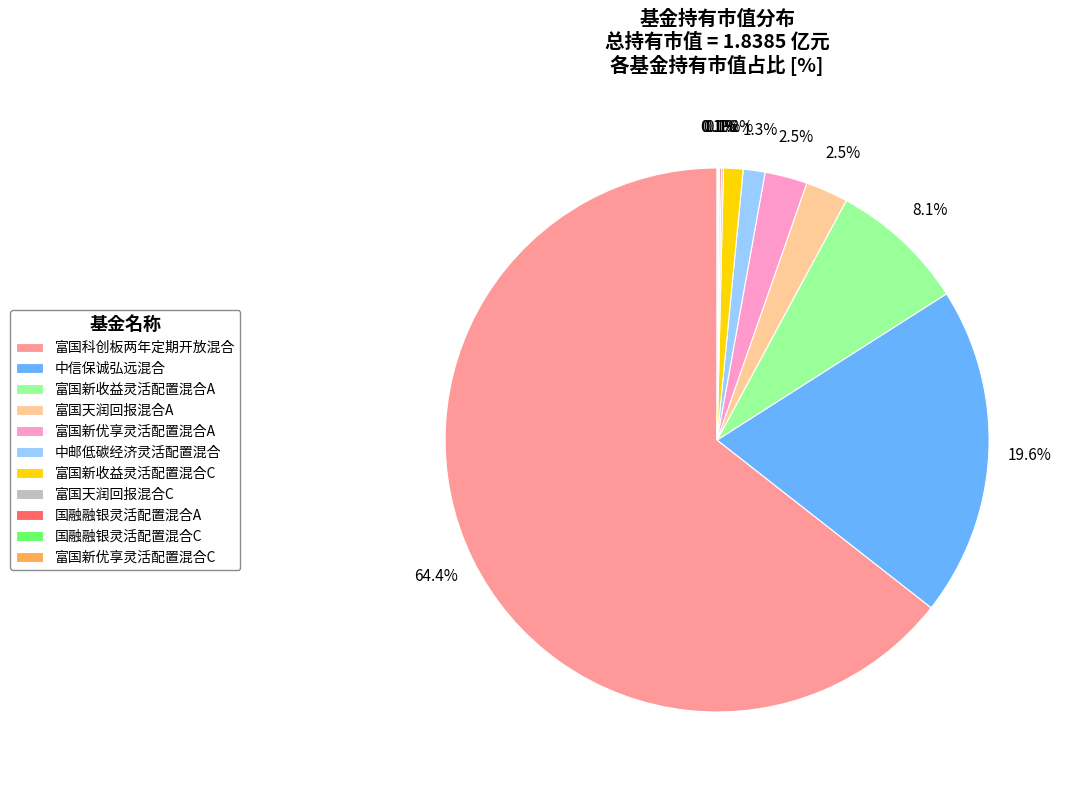

Does any single category account for the majority?

Yes